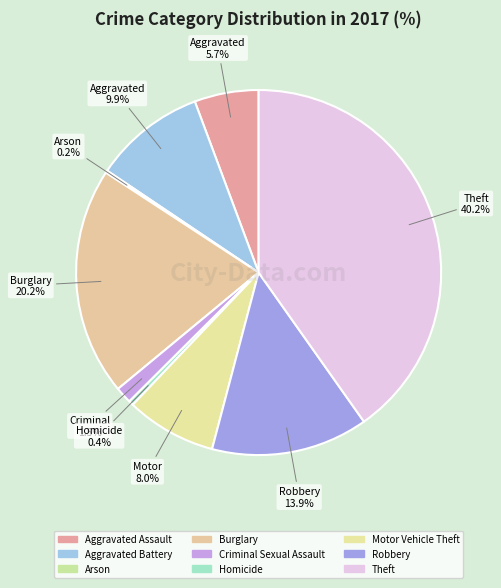

To the nearest percent, what portion does Motor Vehicle Theft represent?

8%